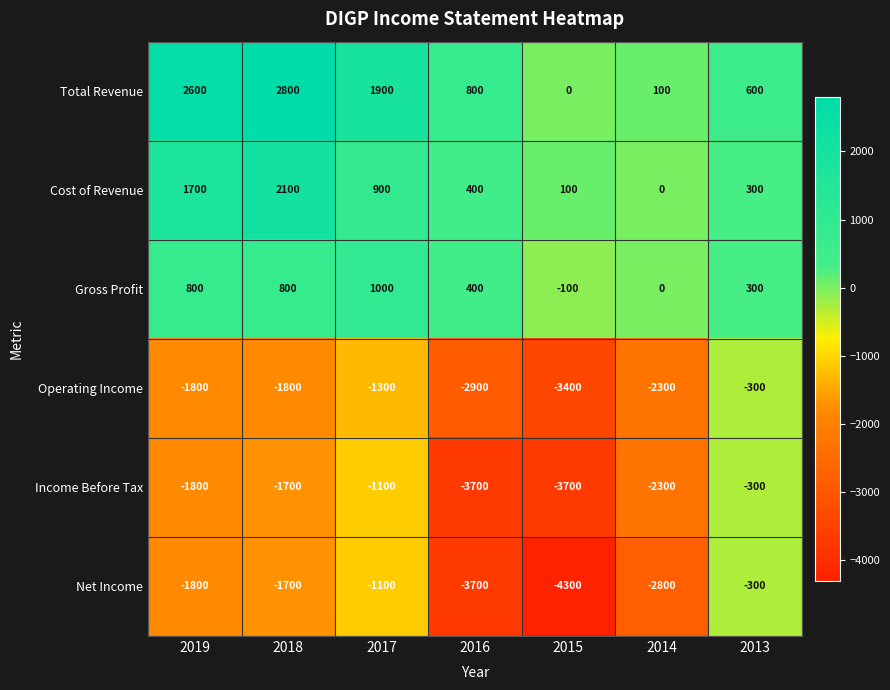

Is the value of Cost of Revenue at 2015 greater than the value of Income Before Tax at 2013?

Yes